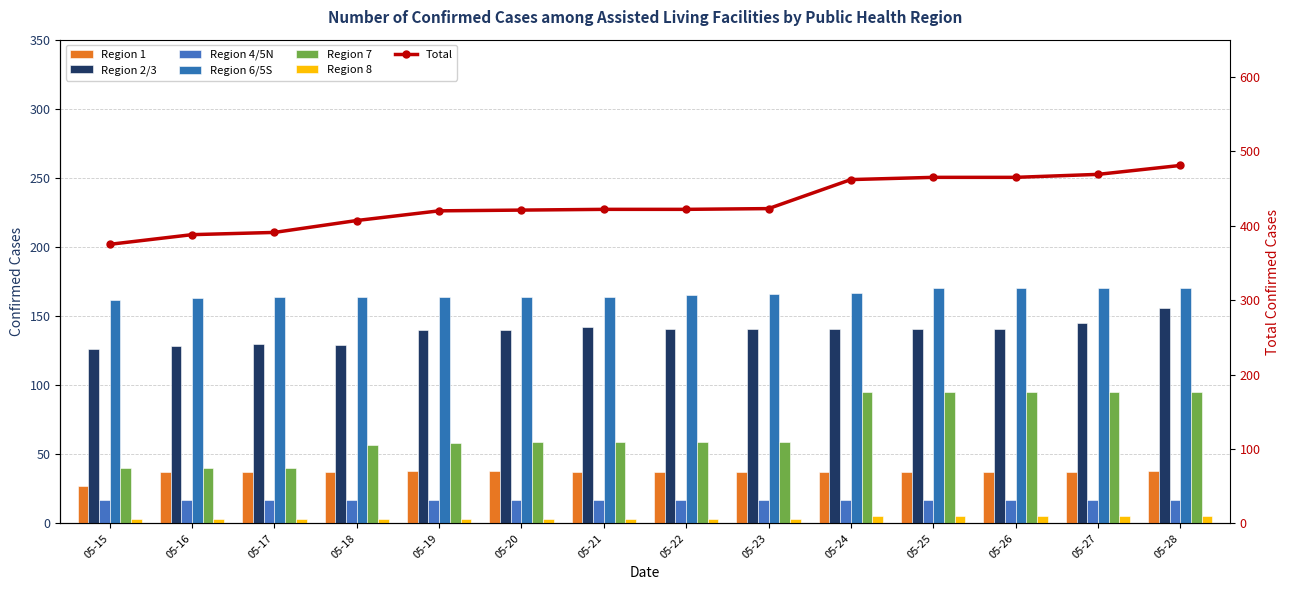

Which series has the largest total across all categories?

Total